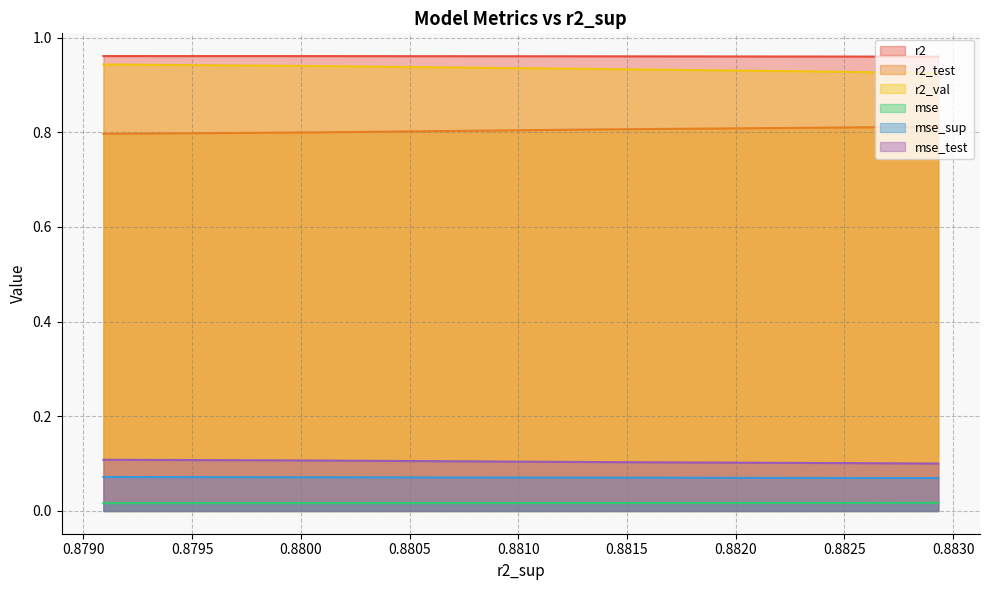

True or false: r2 has a value of 1.0 at model_2_24_5.

True